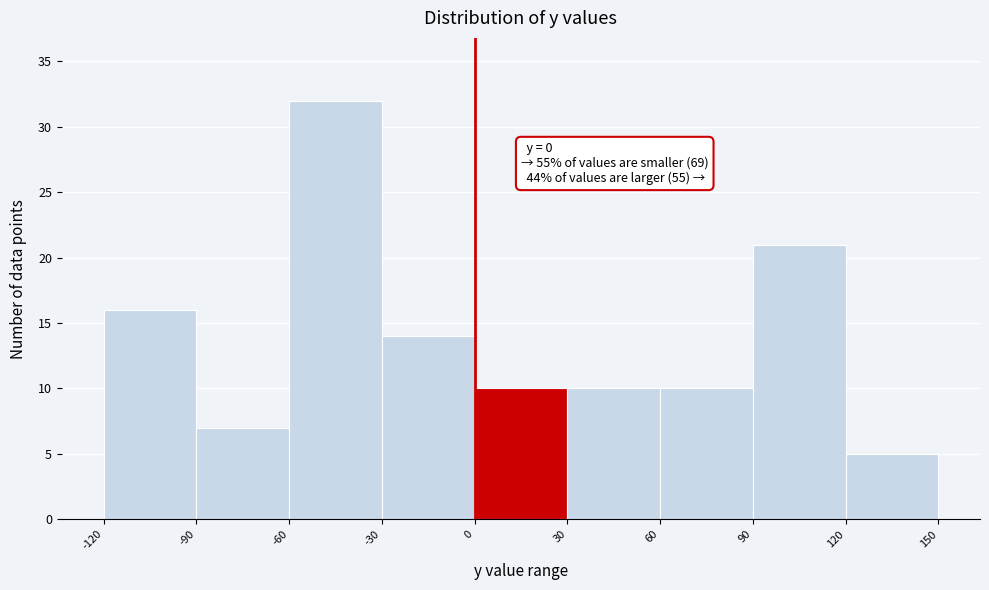

Over which range of the x-axis is the bar tallest?

-60 to -30